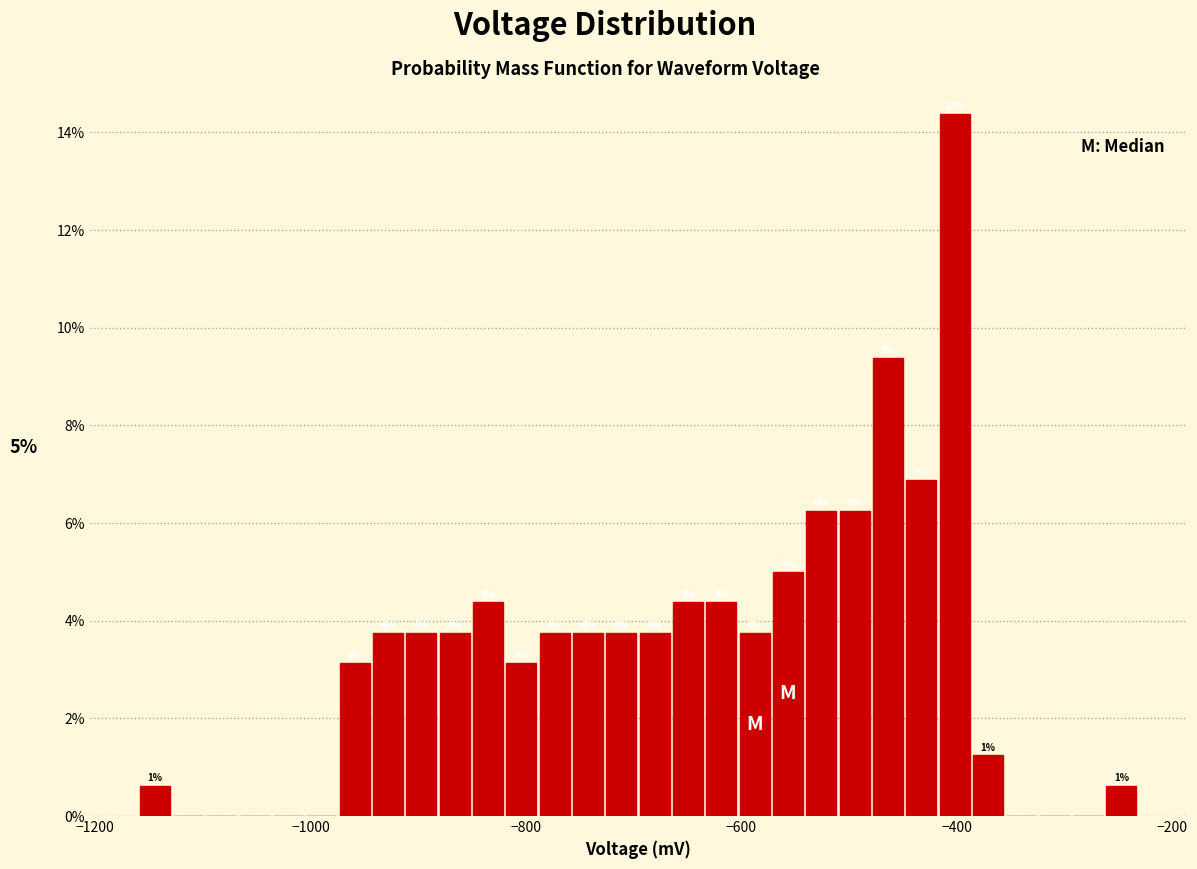

Read against the x-axis, roughly where is the centre of the tallest bar?

-400